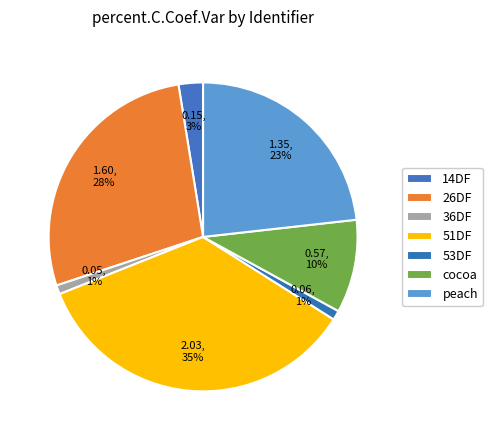

Does any single category account for the majority?

No